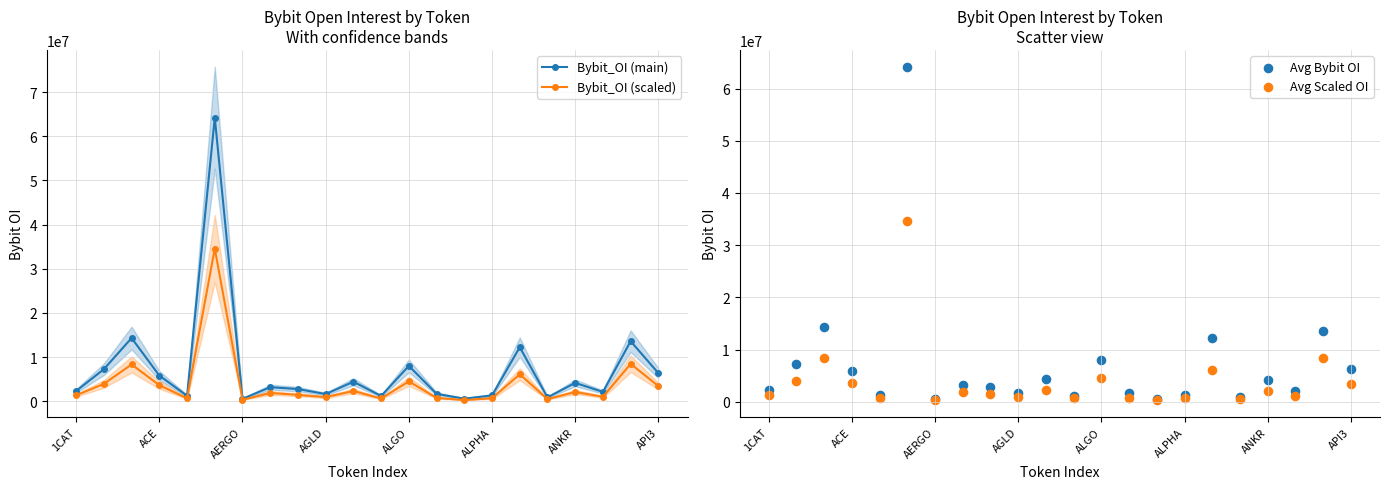

Which series contains the lowest Y value?

Bybit_OI (scaled)